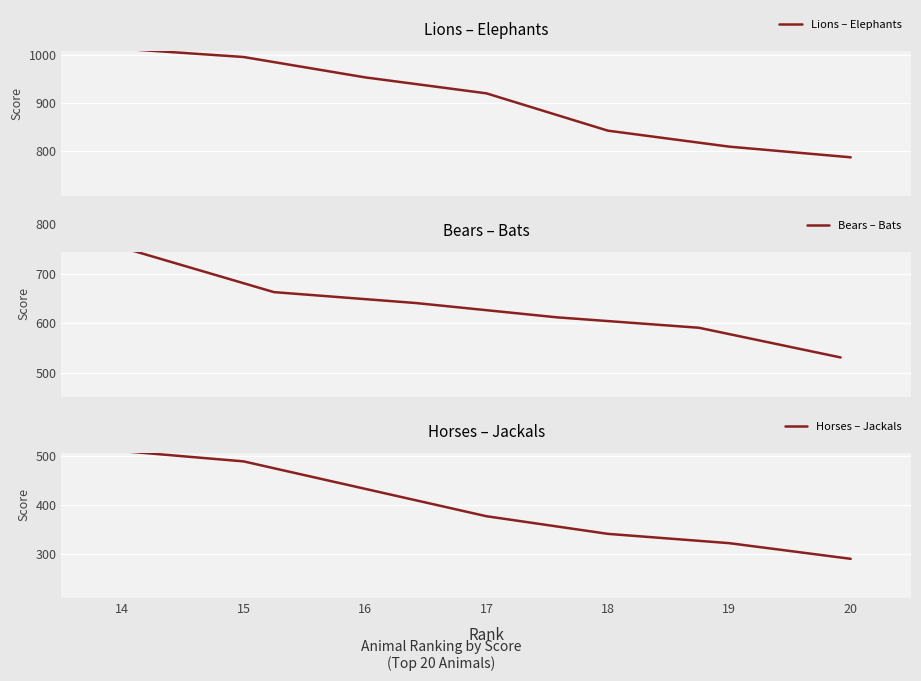

Reading left to right, transcribe all the data shown in this chart.

1012	995	953	920	843	810	788	747	663	641	612	591	531	510	489	433	377	341	322	290